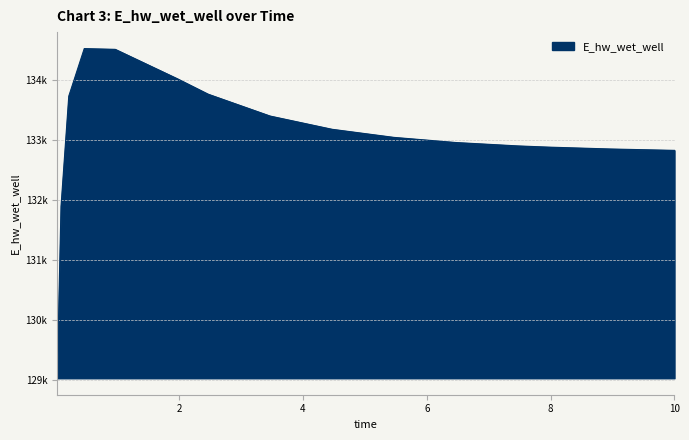

What is the greatest value displayed?

134526.5